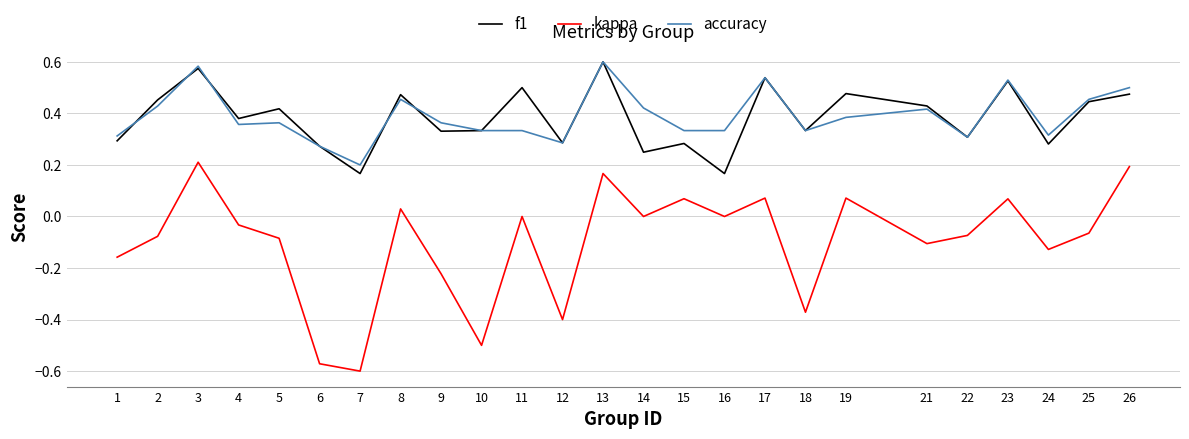

True or false: accuracy has more than 0 points higher than both neighbors.

True